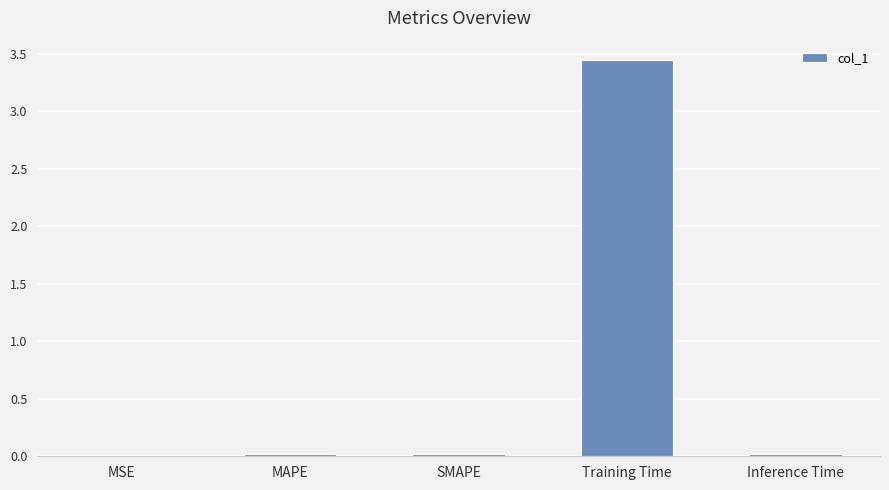

What is the sum of all values?

3.5